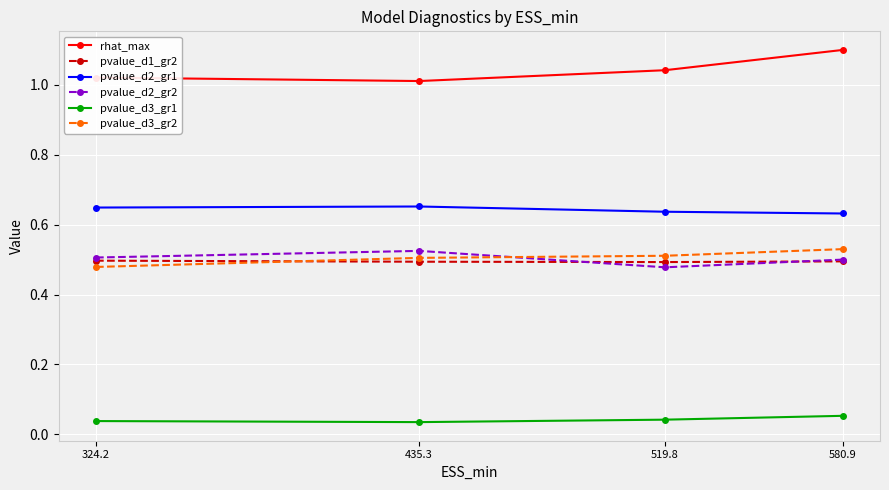

Where is pvalue_d3_gr2 nearest to the value 0?

324.2